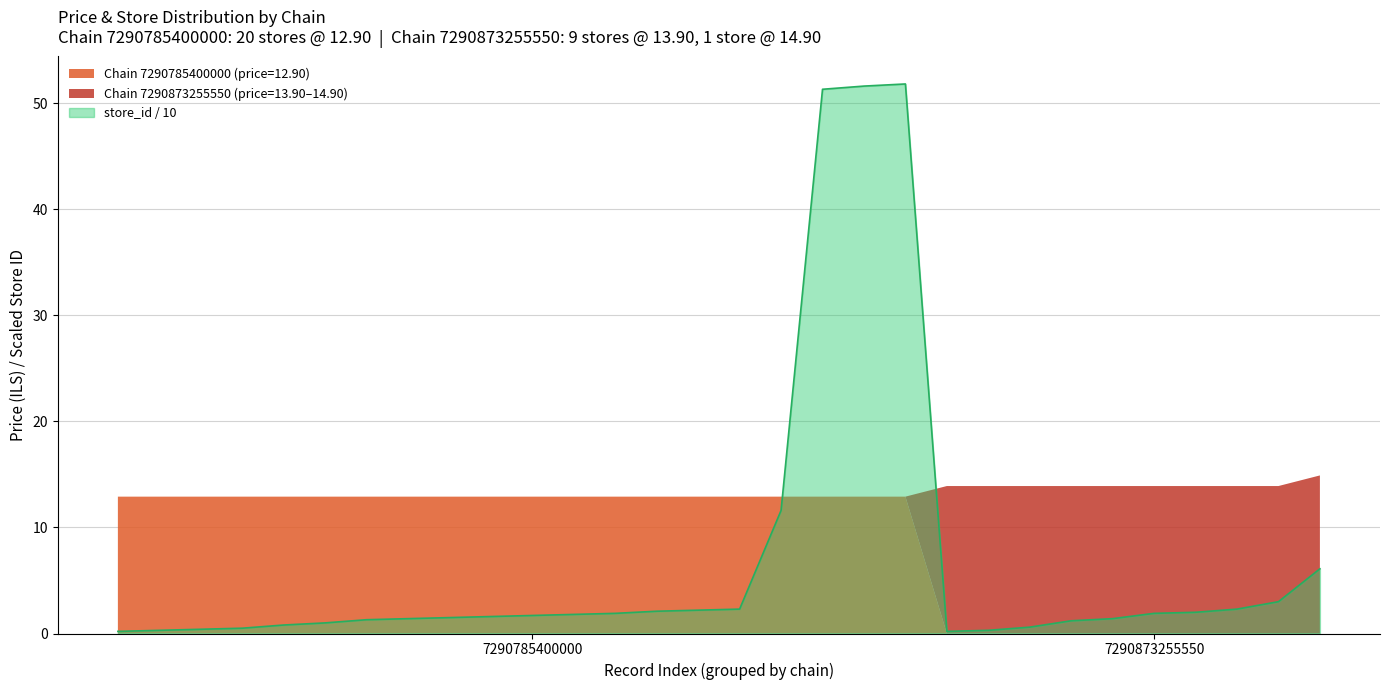

What value does the data have at 22?

0.6